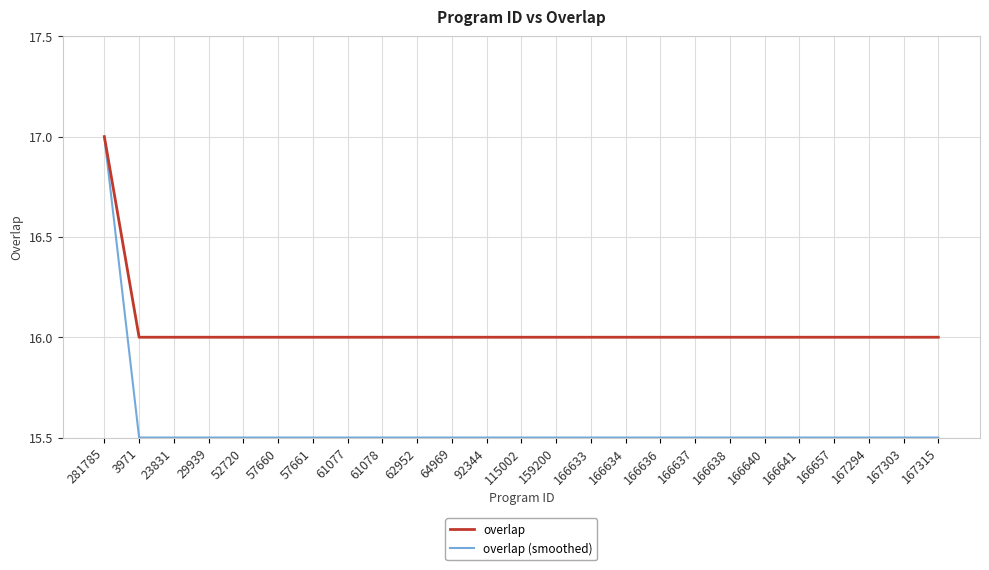

Which series has the largest total across all categories?

overlap